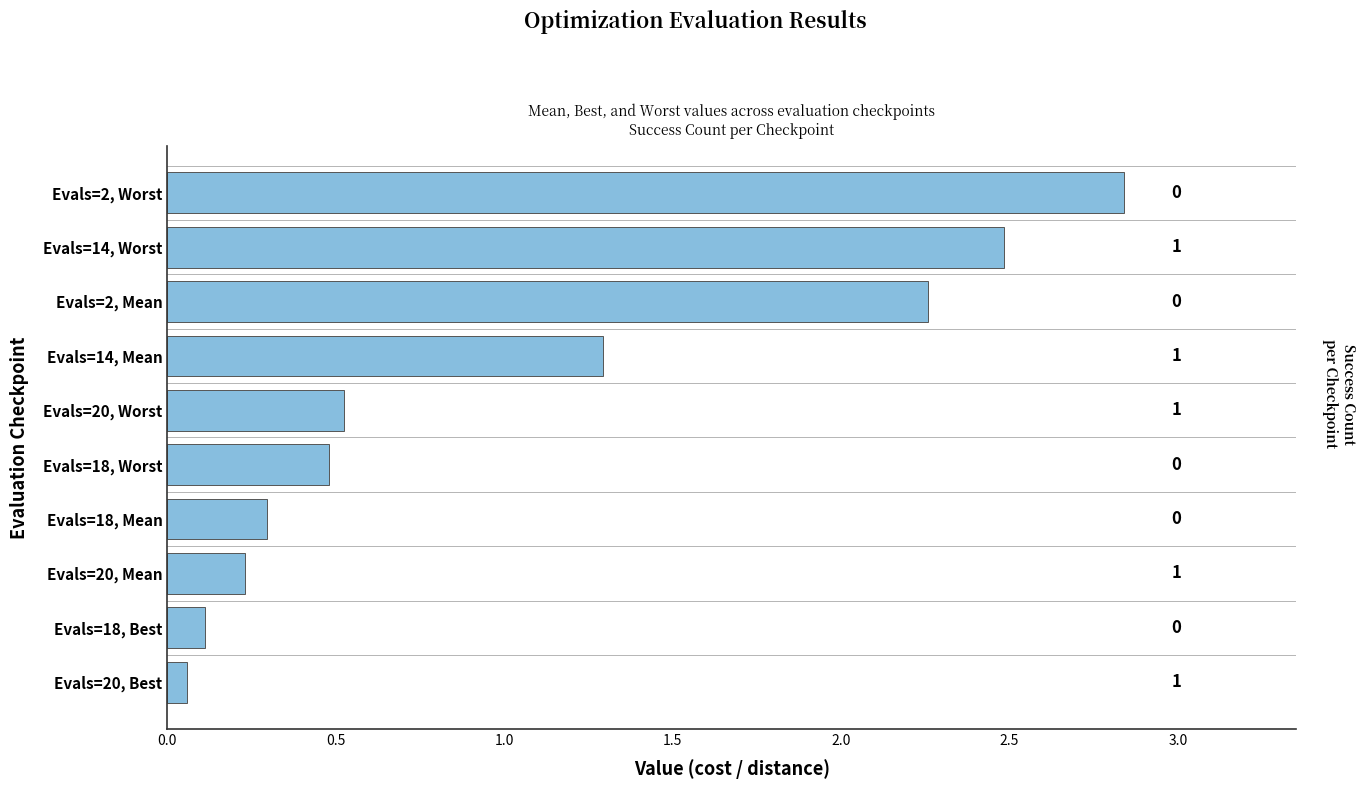

How many bars are there in total?

10